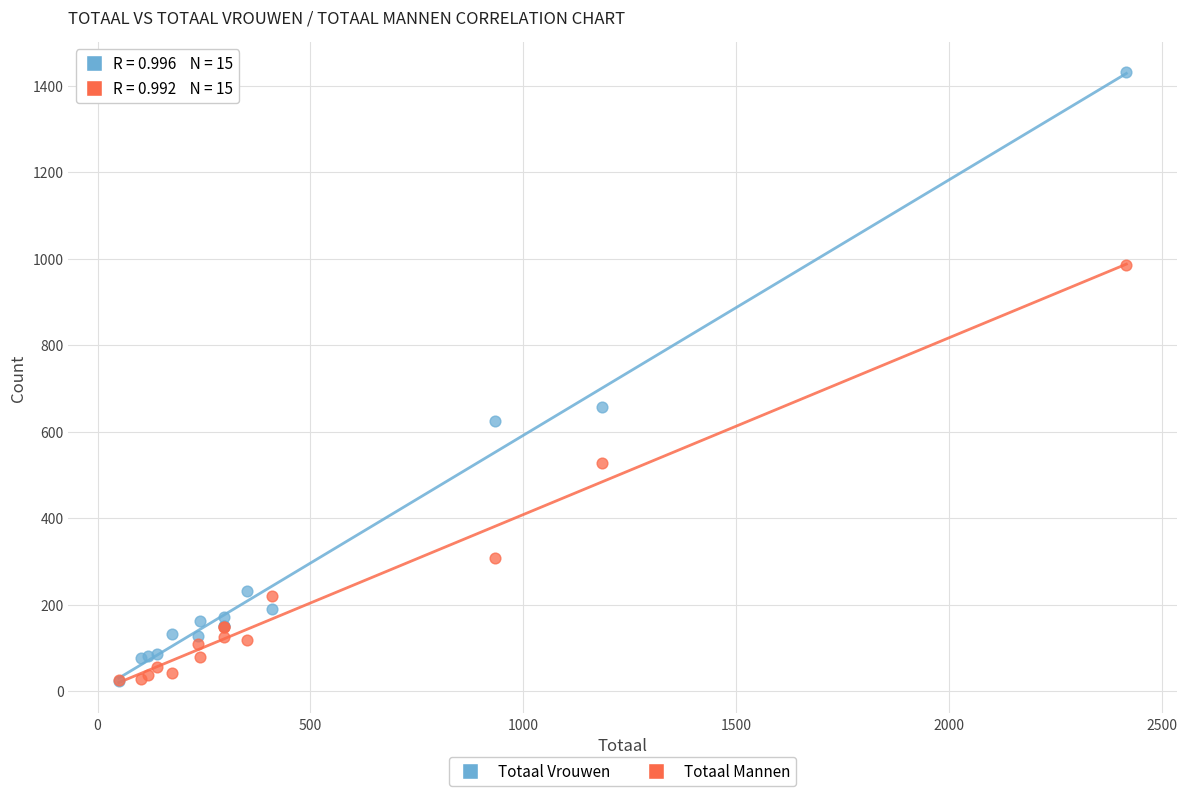

Which series contains the highest Y value?

Totaal Vrouwen